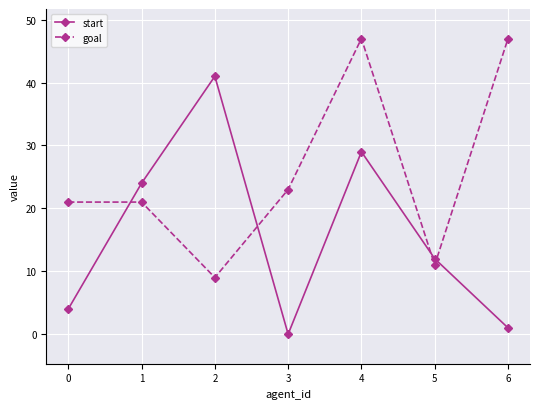

Is this an area chart (filled region under the line)?

No